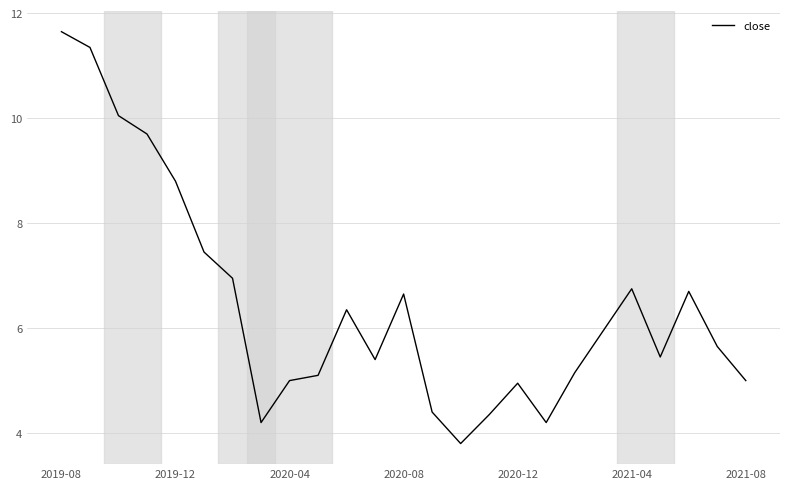

What is the maximum value shown in the chart?

11.7